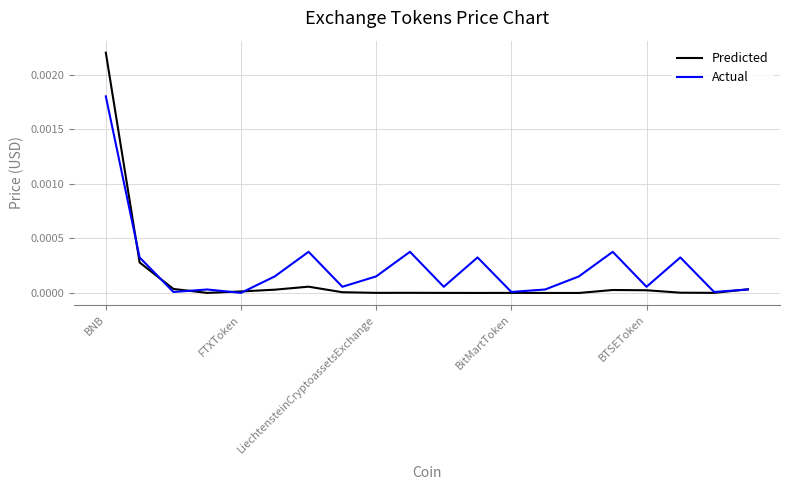

List the series in order of their overall mean, highest first.

Actual, Predicted